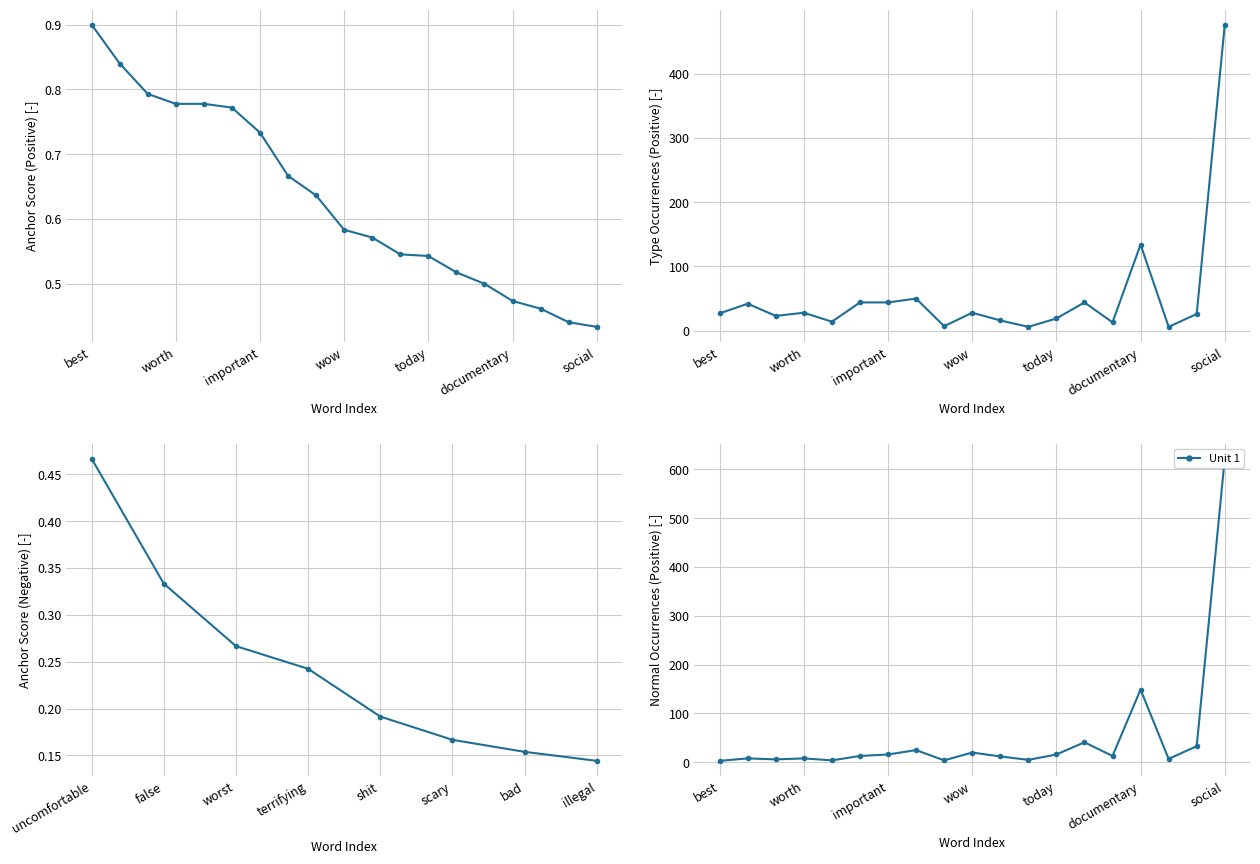

What is the average value of the type occurences (positive) series?

55.1